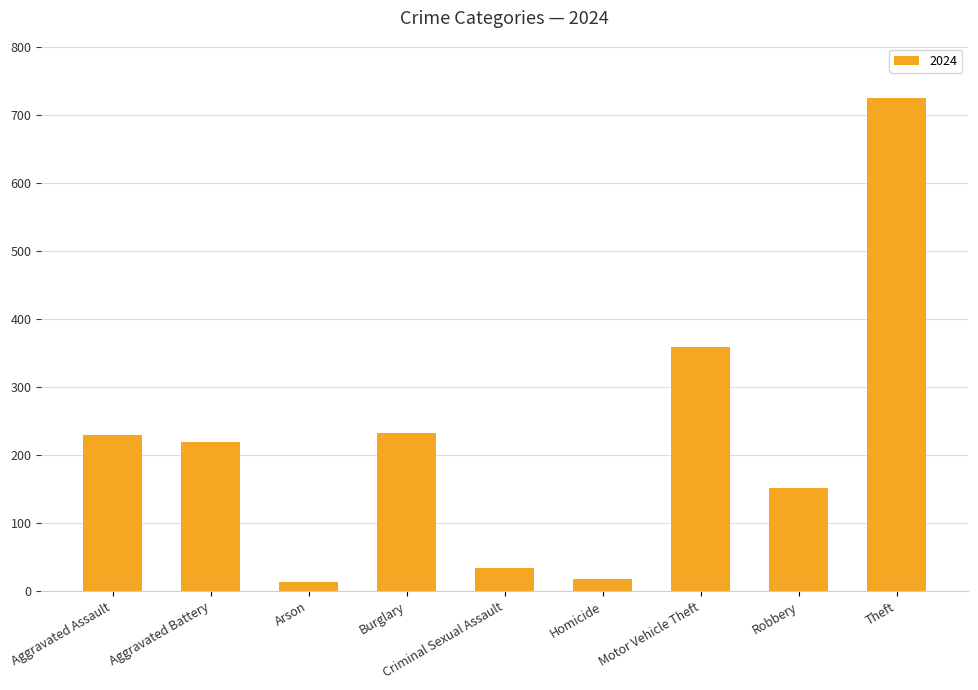

What is the greatest value displayed?

725